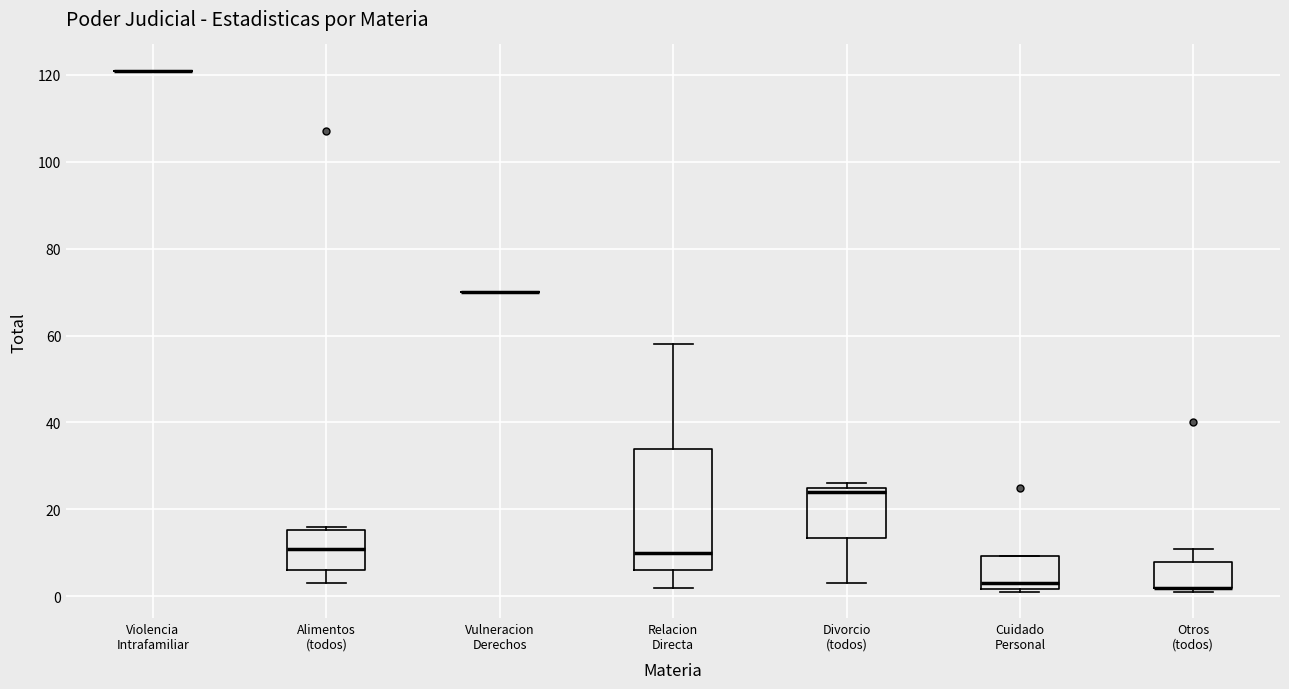

Which box is the tallest, from its lower edge to its upper edge?

Relacion Directa